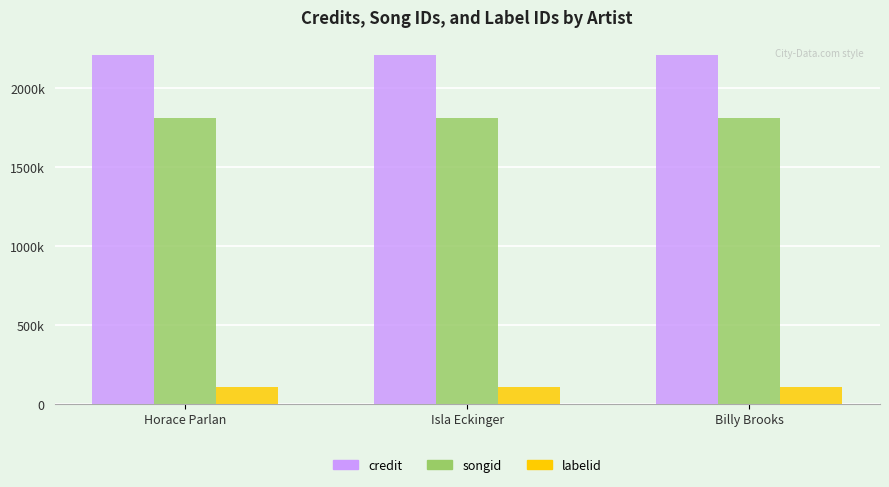

What are all the series names shown in the legend?

credit, songid, labelid